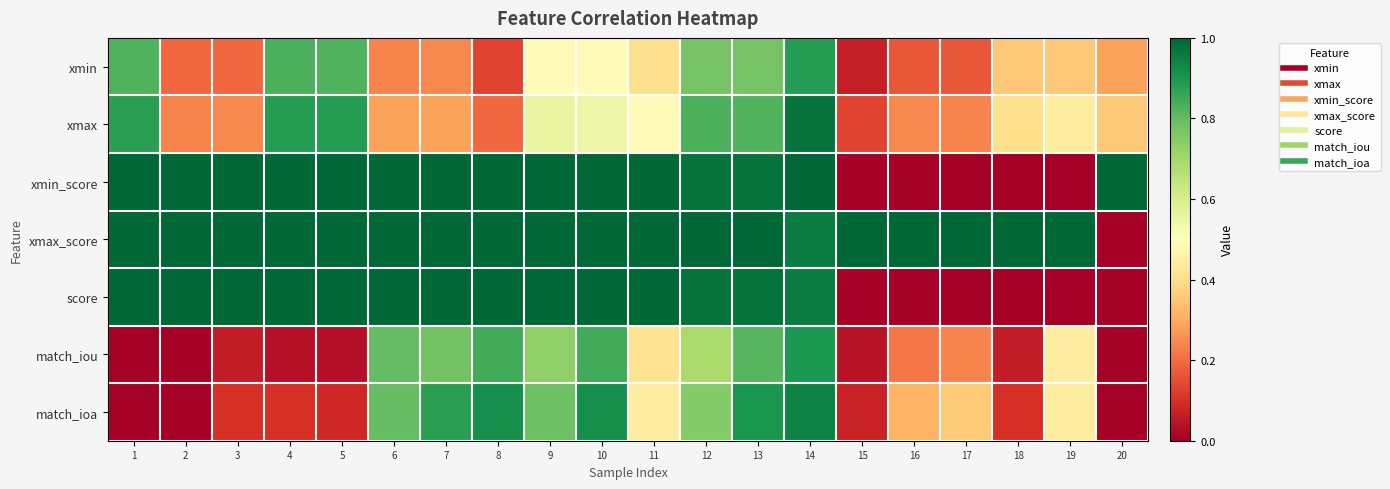

Reading left to right, what are all the values shown in this chart?

xmin: 1=0.8	2=0.2	3=0.2	4=0.8	5=0.8	6=0.2	7=0.2	8=0.1	9=0.5	10=0.5	11=0.4	12=0.8	13=0.8	14=0.9	15=0.1	16=0.2	17=0.2	18=0.4	19=0.4	20=0.3
xmax: 1=0.9	2=0.2	3=0.2	4=0.9	5=0.9	6=0.3	7=0.3	8=0.2	9=0.6	10=0.5	11=0.5	12=0.8	13=0.8	14=1.0	15=0.1	16=0.2	17=0.2	18=0.4	19=0.4	20=0.4
xmin_score: 1=1.0	2=1.0	3=1.0	4=1.0	5=1.0	6=1.0	7=1.0	8=1.0	9=1.0	10=1.0	11=1.0	12=1.0	13=1.0	14=1.0	15=0.0	16=0.0	17=0.0	18=0.0	19=0.0	20=1.0
xmax_score: 1=1.0	2=1.0	3=1.0	4=1.0	5=1.0	6=1.0	7=1.0	8=1.0	9=1.0	10=1.0	11=1.0	12=1.0	13=1.0	14=1.0	15=1.0	16=1.0	17=1.0	18=1.0	19=1.0	20=0.0
score: 1=1.0	2=1.0	3=1.0	4=1.0	5=1.0	6=1.0	7=1.0	8=1.0	9=1.0	10=1.0	11=1.0	12=1.0	13=1.0	14=1.0	15=0.0	16=0.0	17=0.0	18=0.0	19=0.0	20=0.0
match_iou: 1=0.0	2=0.0	3=0.1	4=0.0	5=0.0	6=0.8	7=0.8	8=0.8	9=0.7	10=0.8	11=0.4	12=0.7	13=0.8	14=0.9	15=0.0	16=0.2	17=0.2	18=0.1	19=0.4	20=0.0
match_ioa: 1=0.0	2=0.0	3=0.1	4=0.1	5=0.1	6=0.8	7=0.9	8=0.9	9=0.8	10=0.9	11=0.4	12=0.8	13=0.9	14=0.9	15=0.1	16=0.3	17=0.4	18=0.1	19=0.4	20=0.0